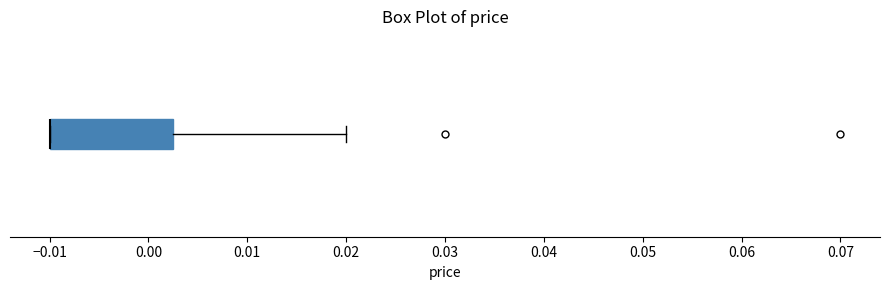

Where is the right edge of the box on the x-axis? The values are not printed on the chart, so give them approximately, as read against the axis.

0.003